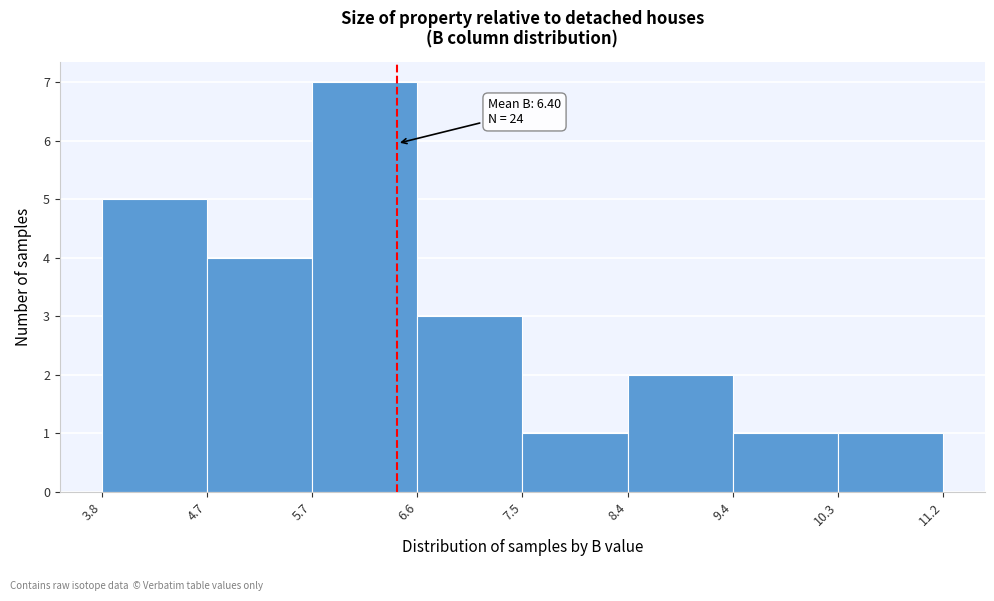

Which range on the x-axis has the tallest bar?

5.7 to 6.6